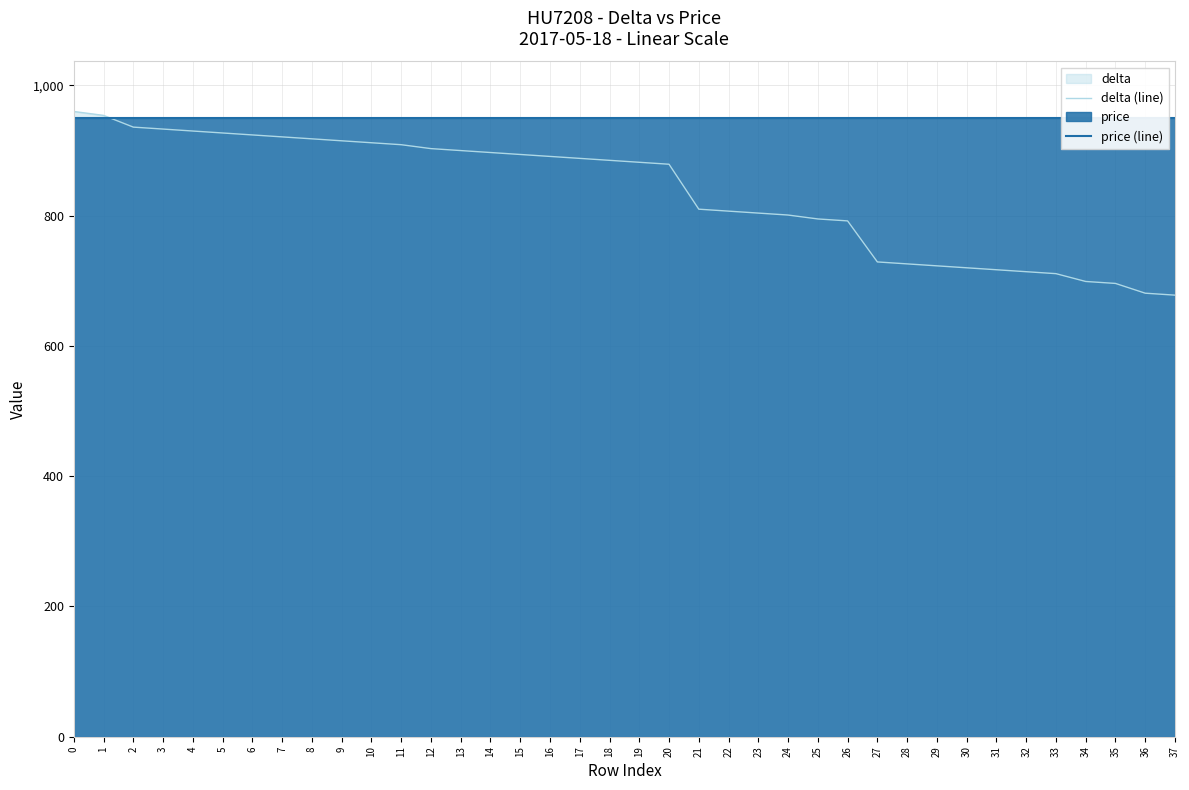

Which category has the lowest value across all series?

37